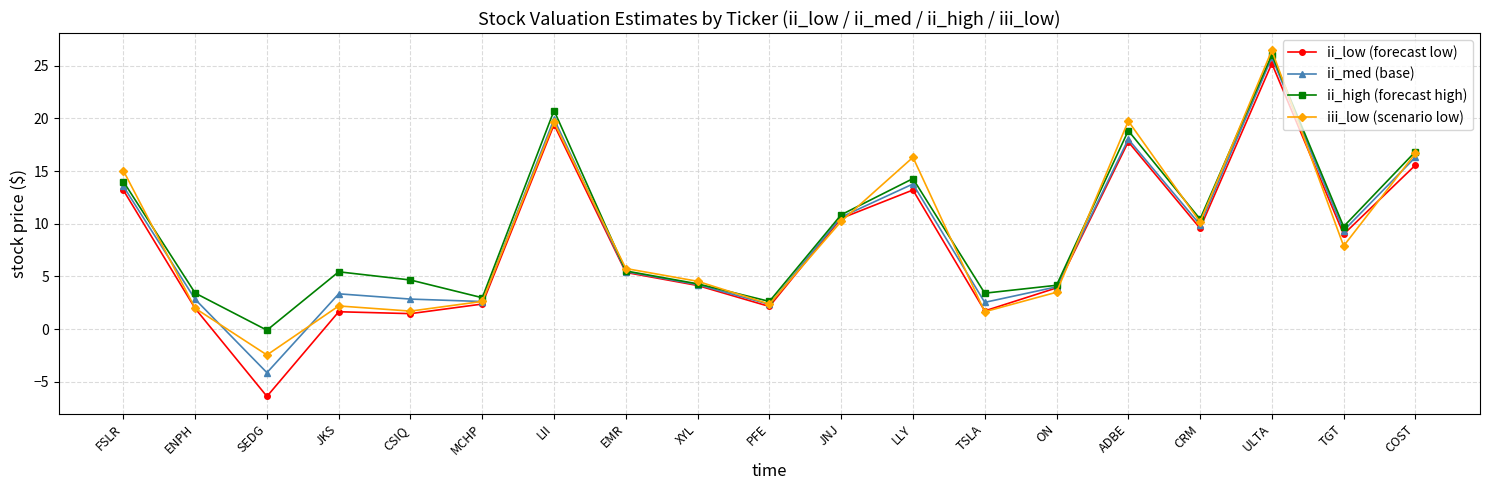

At SEDG, list the series in order from smallest to largest.

ii_low (forecast low), ii_med (base), iii_low (scenario low), ii_high (forecast high)